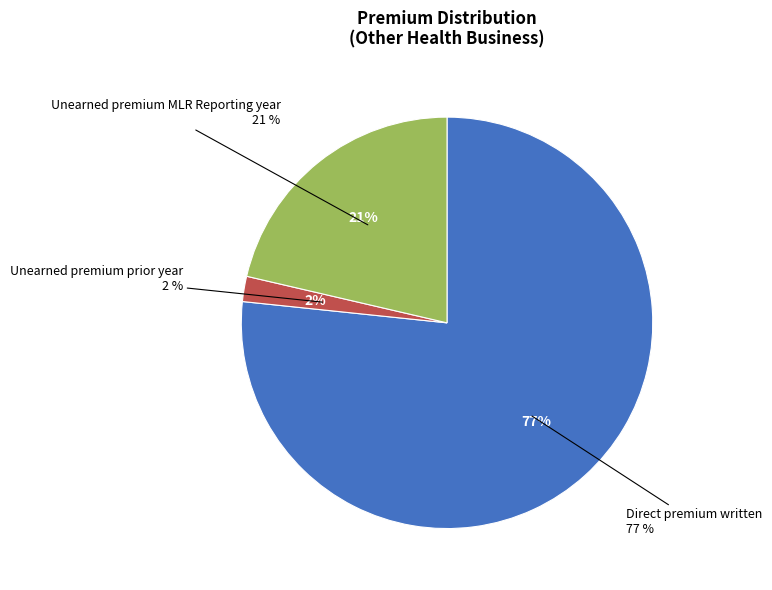

Is there a majority slice in this chart?

Yes